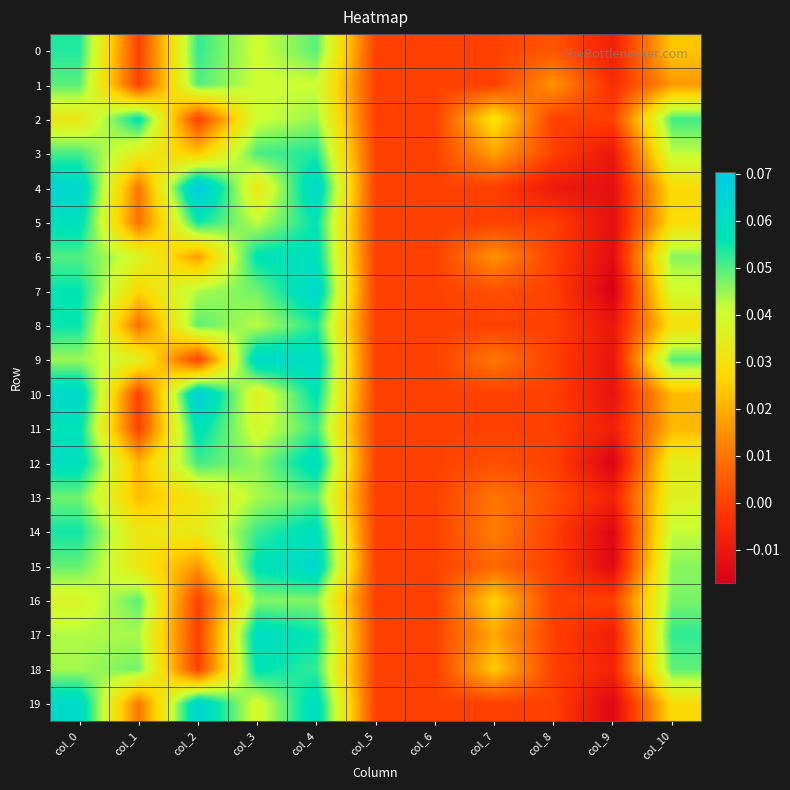

Between col_4 and col_1, which is larger?

col_4